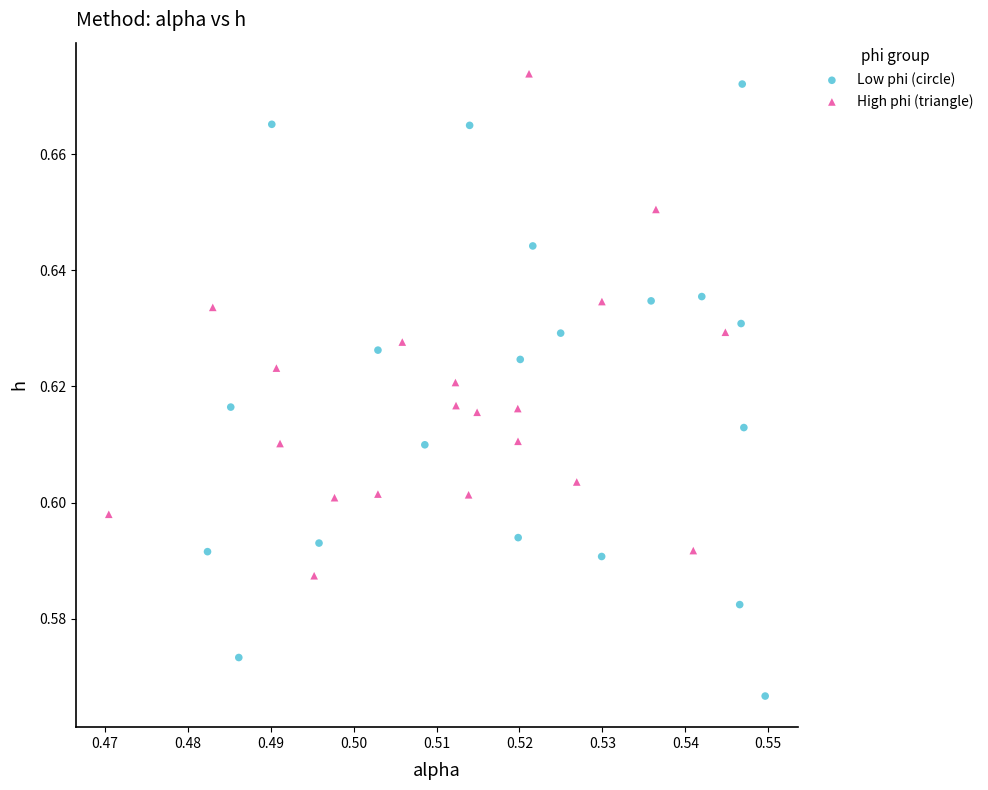

Which series has the widest spread of Y values?

Low phi (circle)